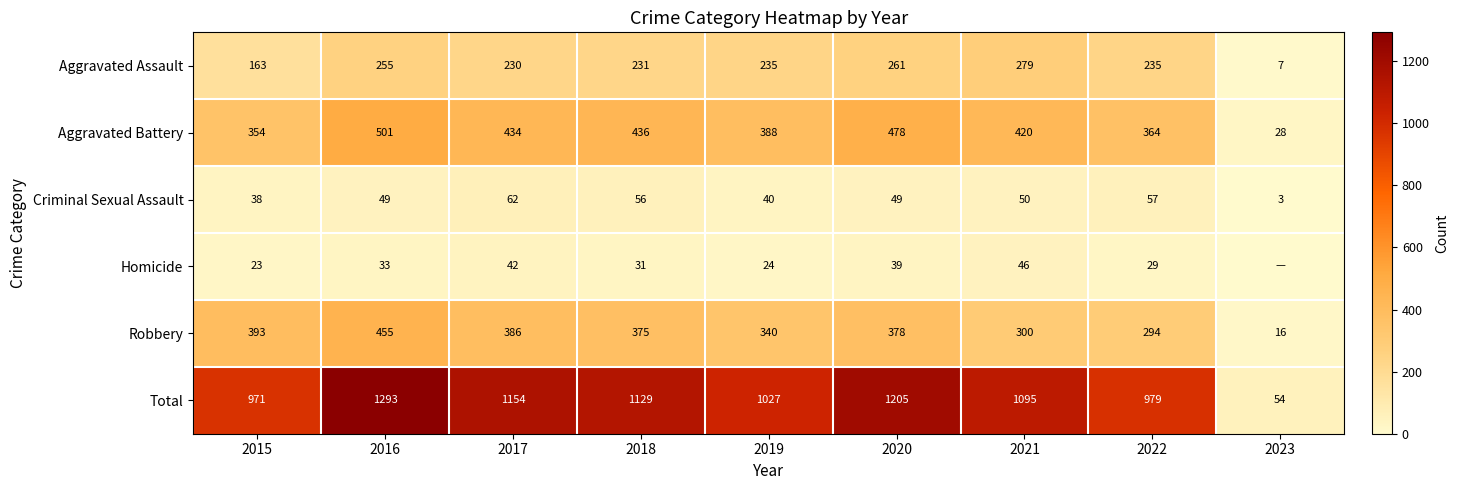

Is the value of Aggravated Battery at 2015 greater than the value of Homicide at 2020?

Yes